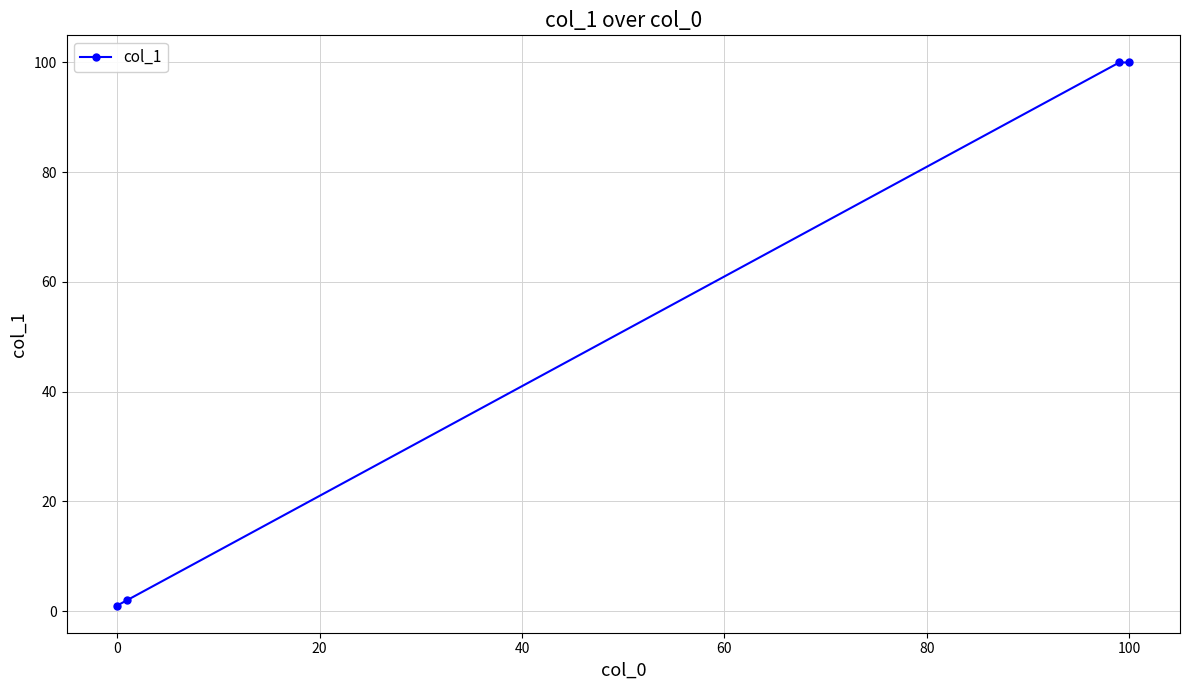

What is the maximum value shown in the chart?

100